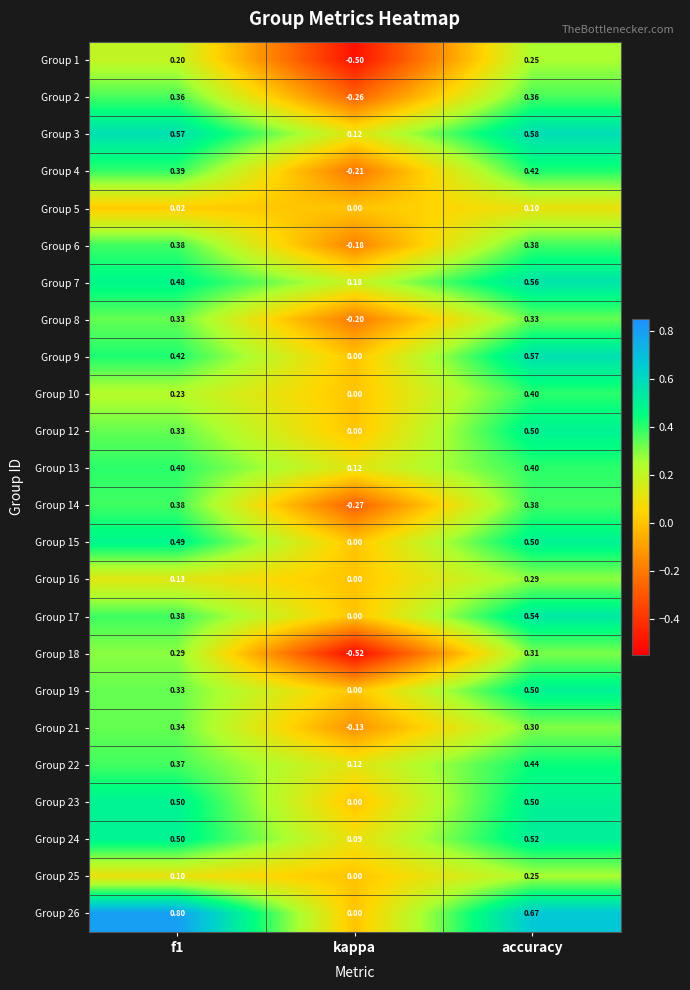

At which category is the sum across all series the highest?

accuracy